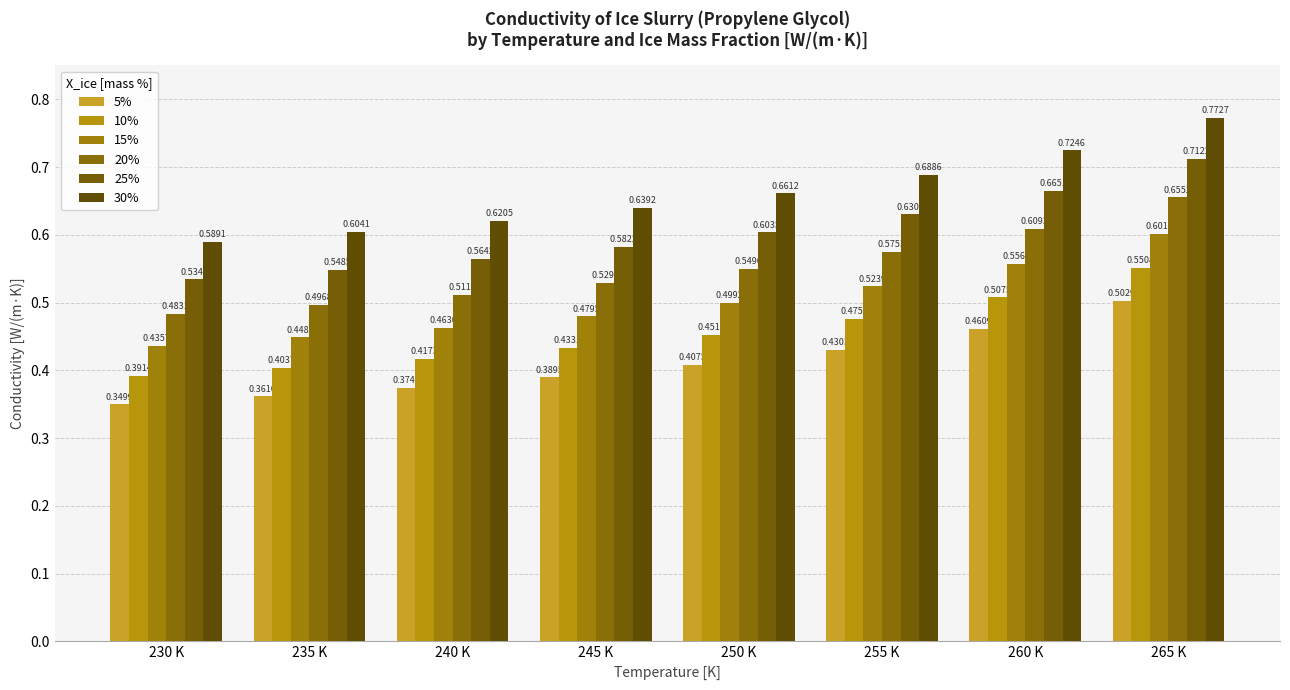

Which series has the largest range (max minus min)?

30%